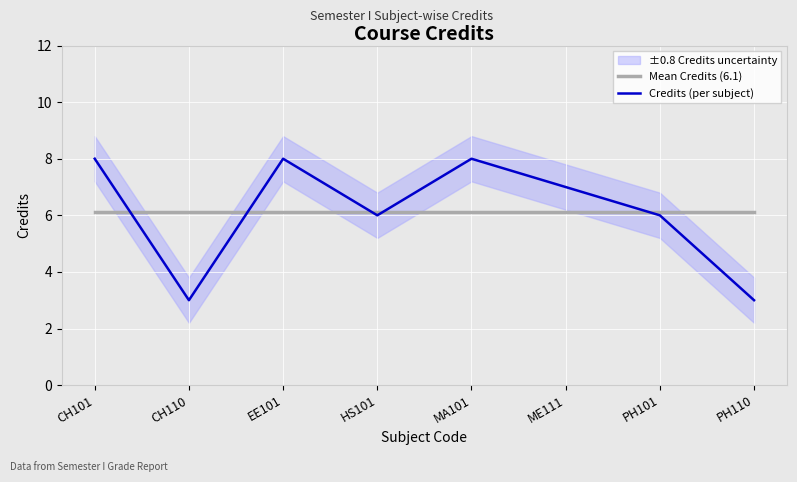

How many intersections are there between Mean Credits (6.1) and Credits (per subject)?

5